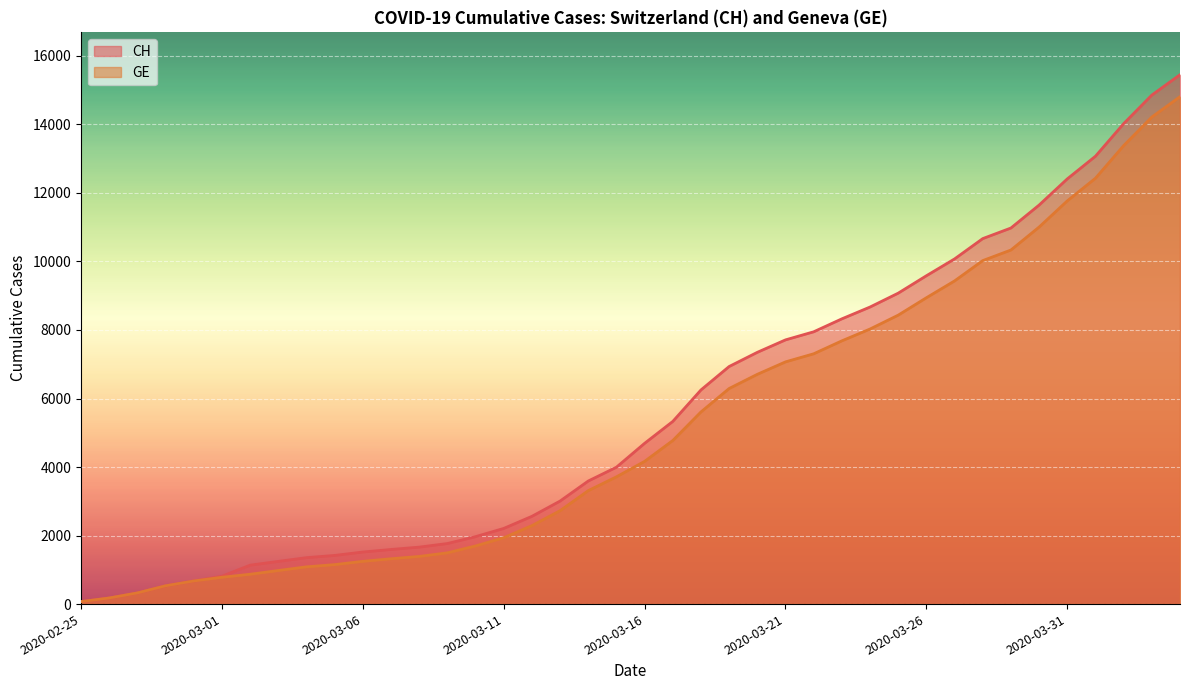

True or false: GE and CH cross at least once.

False